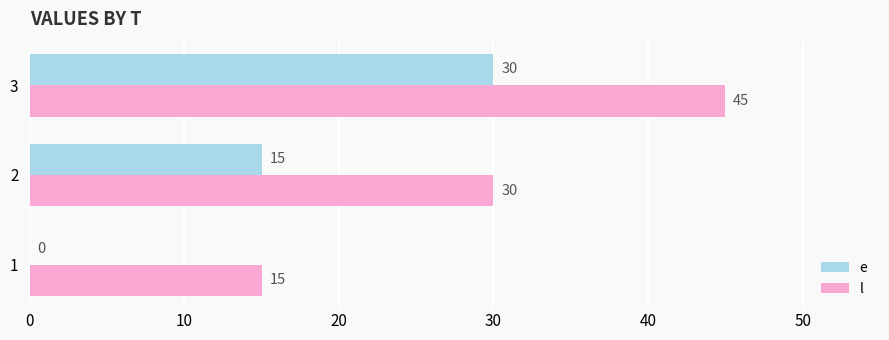

What is the maximum value shown in the chart?

45